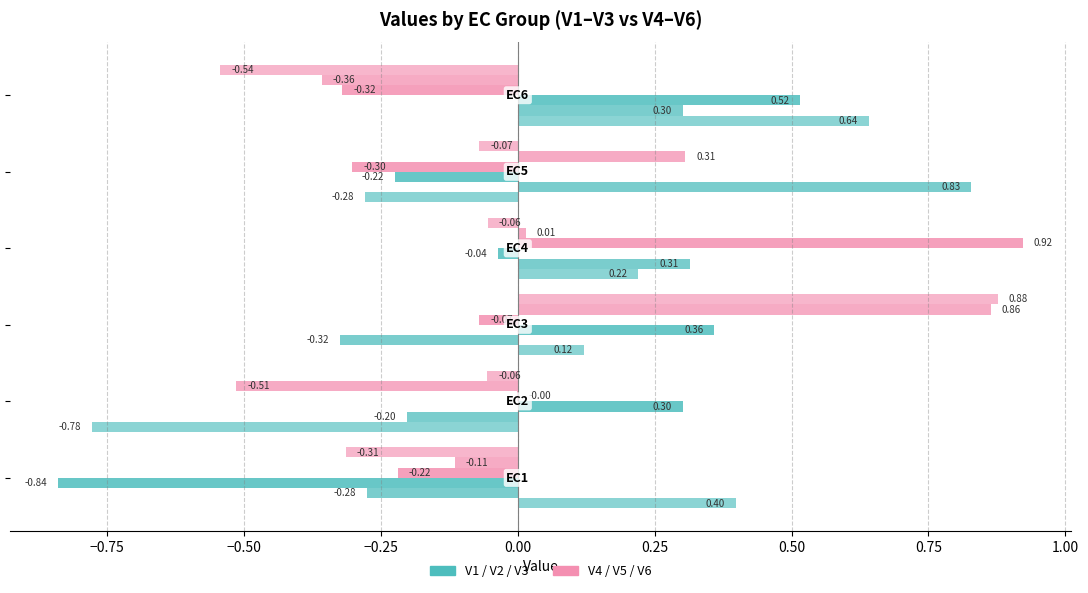

What is the value of the V4 bar at the 3rd from the left?

-0.1